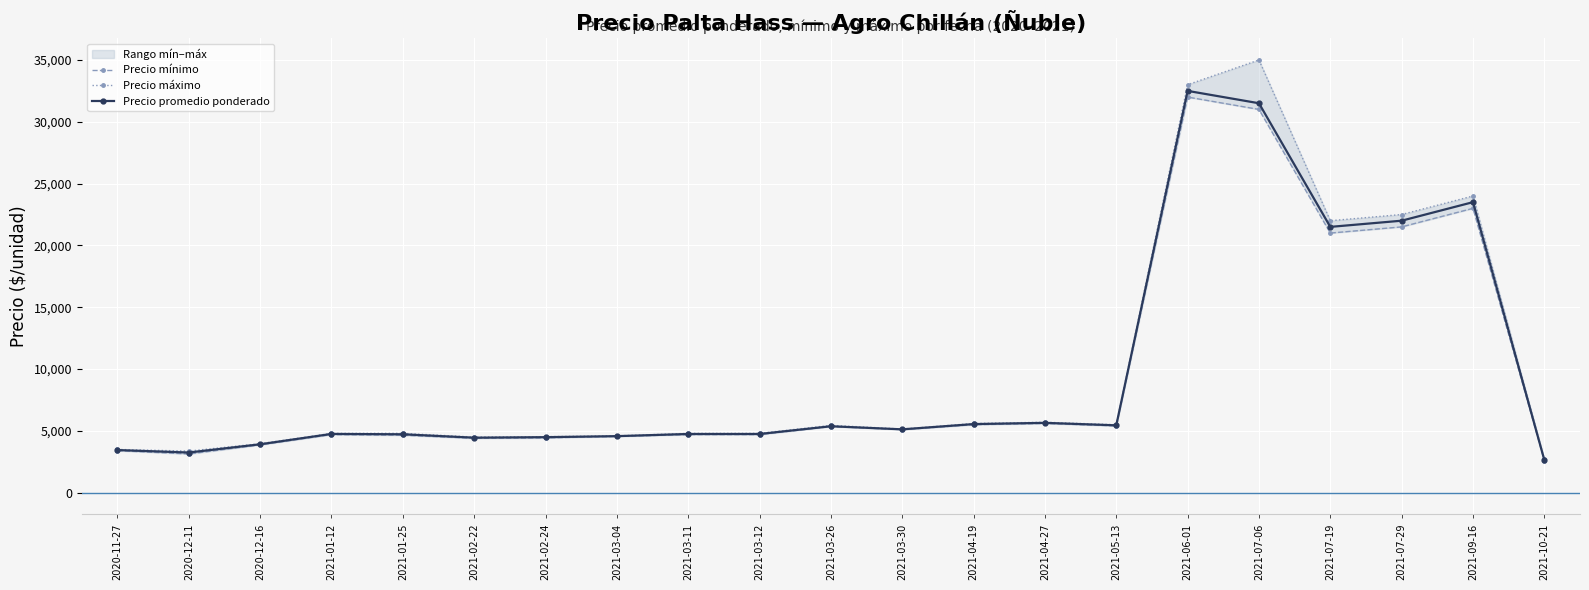

What is the total value across all series at 2021-05-13?

16350